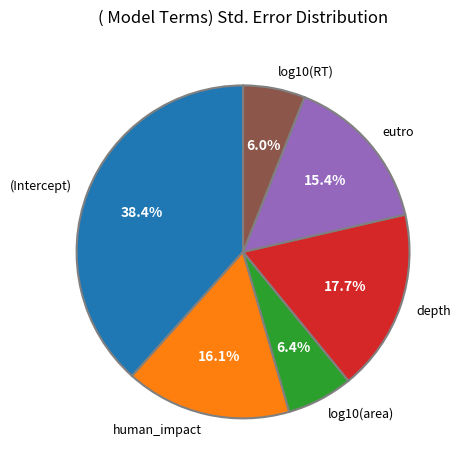

What percentage is the depth slice, to the nearest percent?

18%